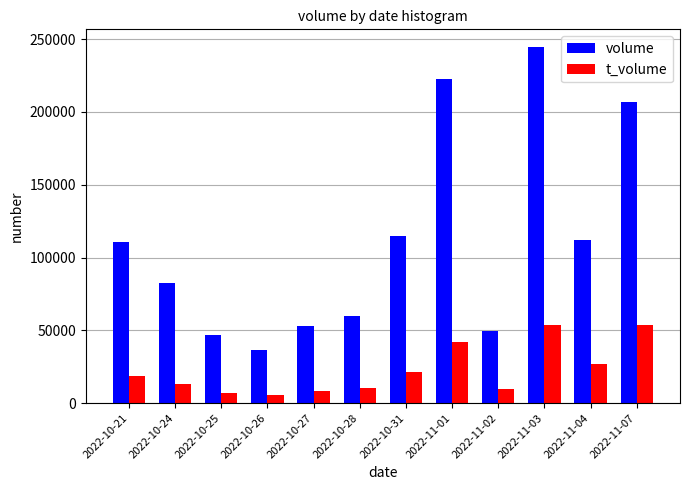

The value of volume at 2022-10-28 is 104544. True or false?

False